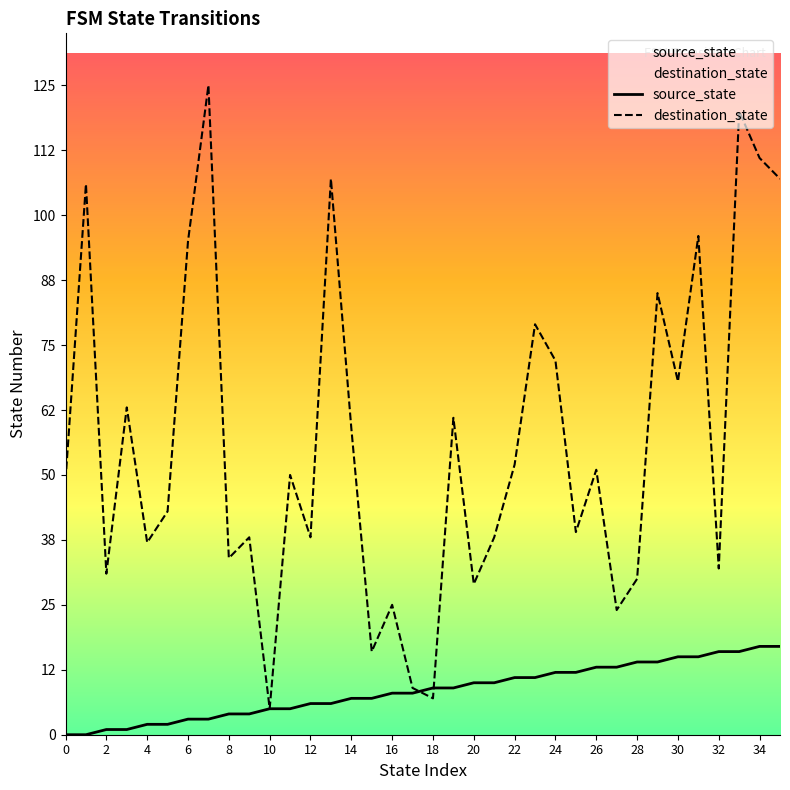

Reading right to left, transcribe all the data shown in this chart.

source_state: 17	17	16	16	15	15	14	14	13	13	12	12	11	11	10	10	9	9	8	8	7	7	6	6	5	5	4	4	3	3	2	2	1	1	0	0
destination_state: 107	111	120	32	96	68	85	30	24	51	39	72	79	52	38	29	61	7	9	25	16	59	107	38	50	5	38	34	125	95	43	37	63	31	106	49